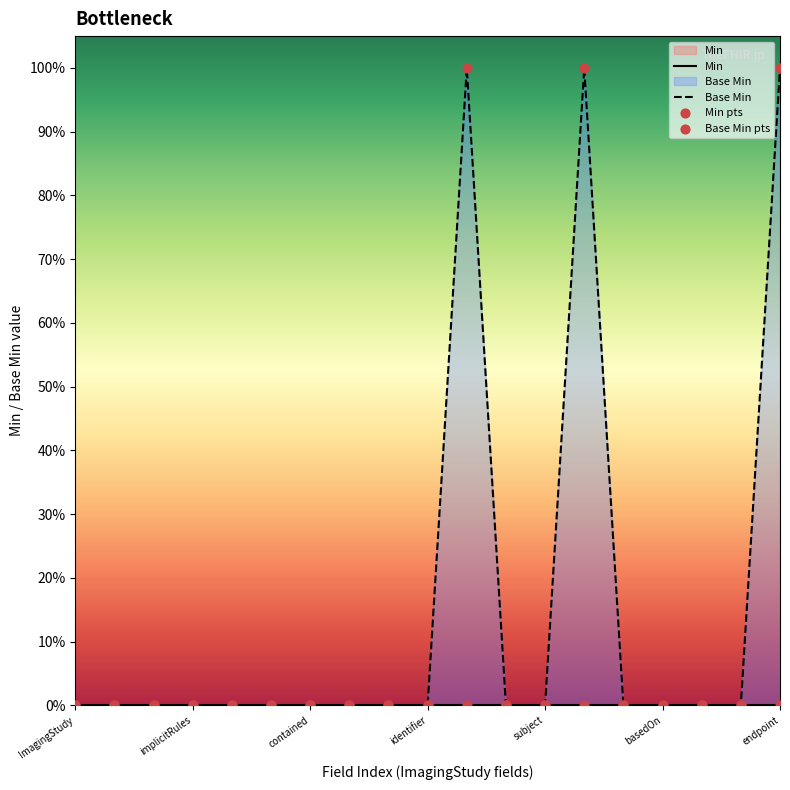

At how many categories does at least one series exceed 0?

3